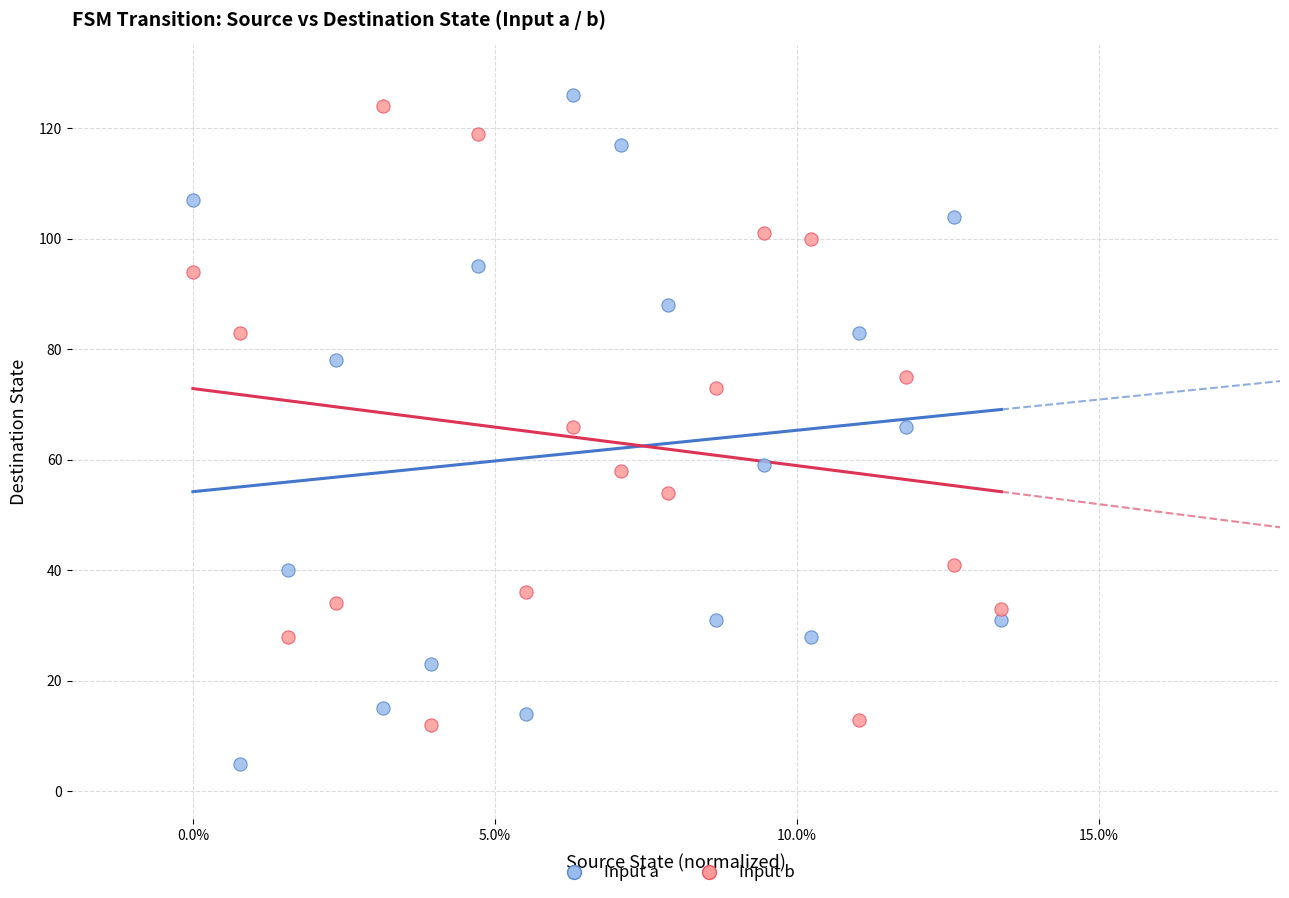

Which series has the largest Y range (max minus min)?

Input a